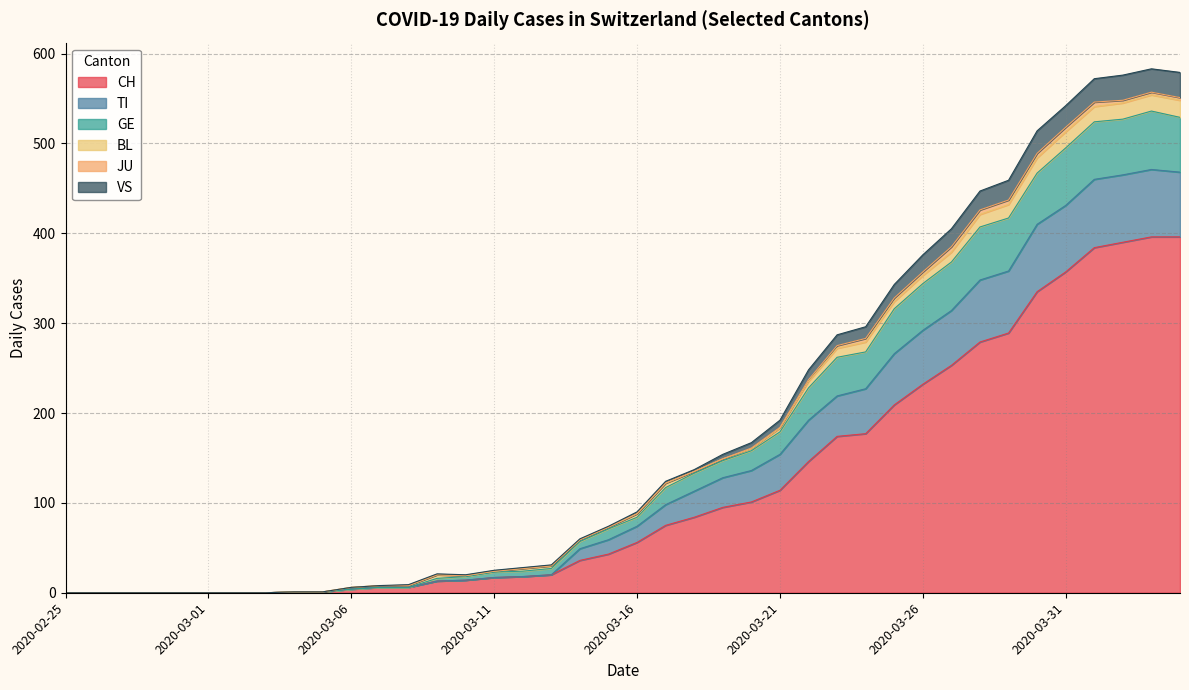

Rank the categories by CH value from highest to lowest.

2020-04-03, 2020-04-04, 2020-04-02, 2020-04-01, 2020-03-31, 2020-03-30, 2020-03-29, 2020-03-28, 2020-03-27, 2020-03-26, 2020-03-25, 2020-03-24, 2020-03-23, 2020-03-22, 2020-03-21, 2020-03-20, 2020-03-19, 2020-03-18, 2020-03-17, 2020-03-16, 2020-03-15, 2020-03-14, 2020-03-13, 2020-03-12, 2020-03-11, 2020-03-10, 2020-03-09, 2020-03-07, 2020-03-08, 2020-03-06, 2020-03-04, 2020-03-05, 2020-02-25, 2020-02-26, 2020-02-27, 2020-02-28, 2020-02-29, 2020-03-01, 2020-03-02, 2020-03-03